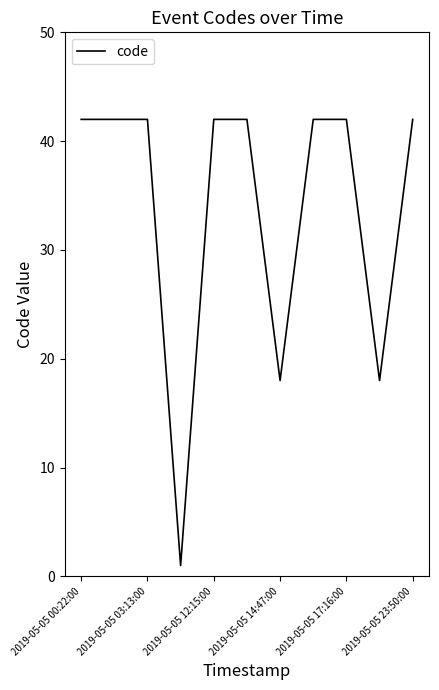

What is the maximum value shown in the chart?

42